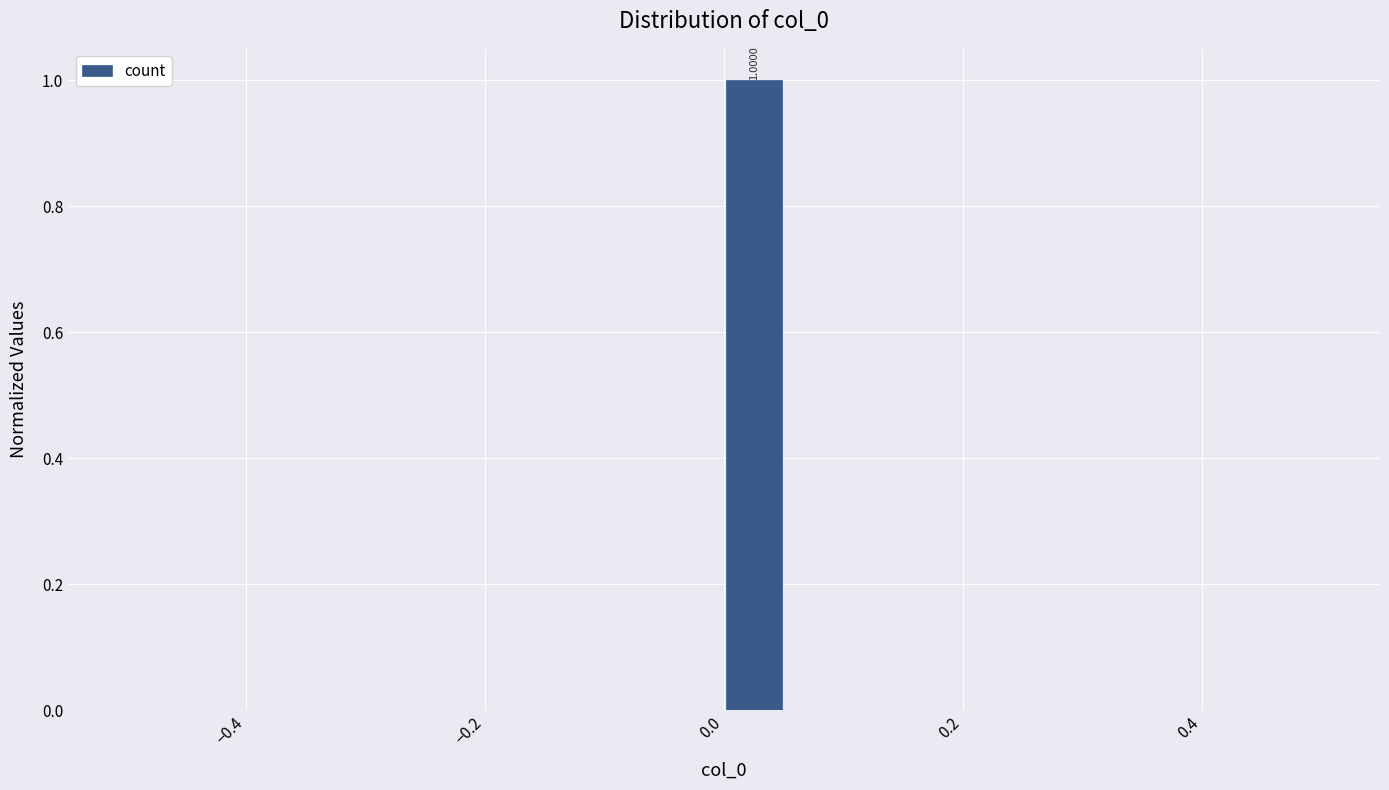

Read against the x-axis, roughly where is the centre of the tallest bar?

0.02